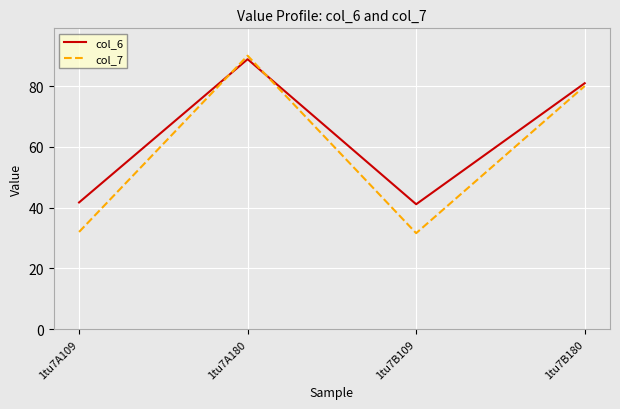

List the series in order of their overall mean, lowest first.

col_7, col_6